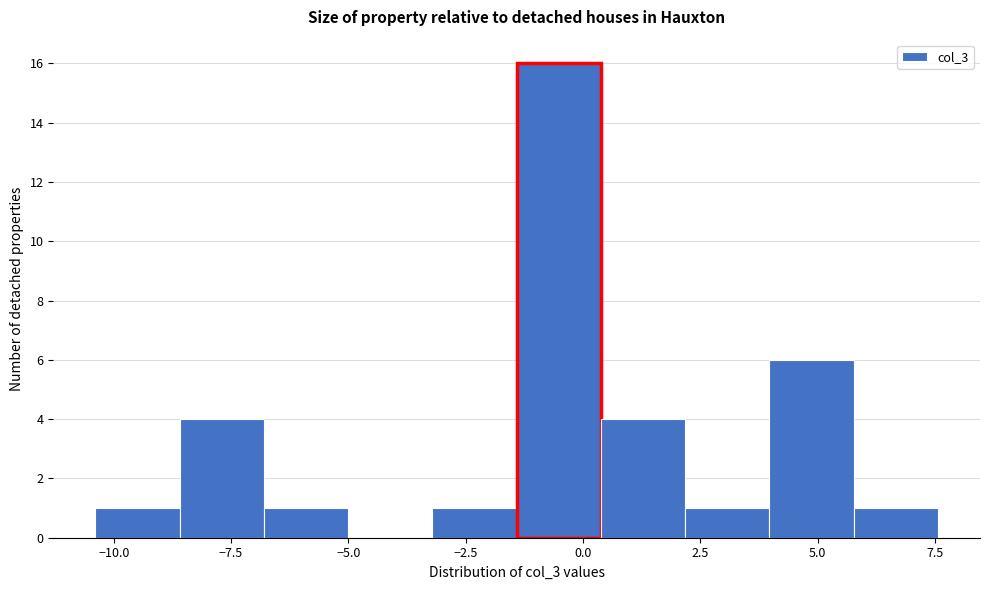

Read against the x-axis, roughly where is the centre of the tallest bar?

-0.5